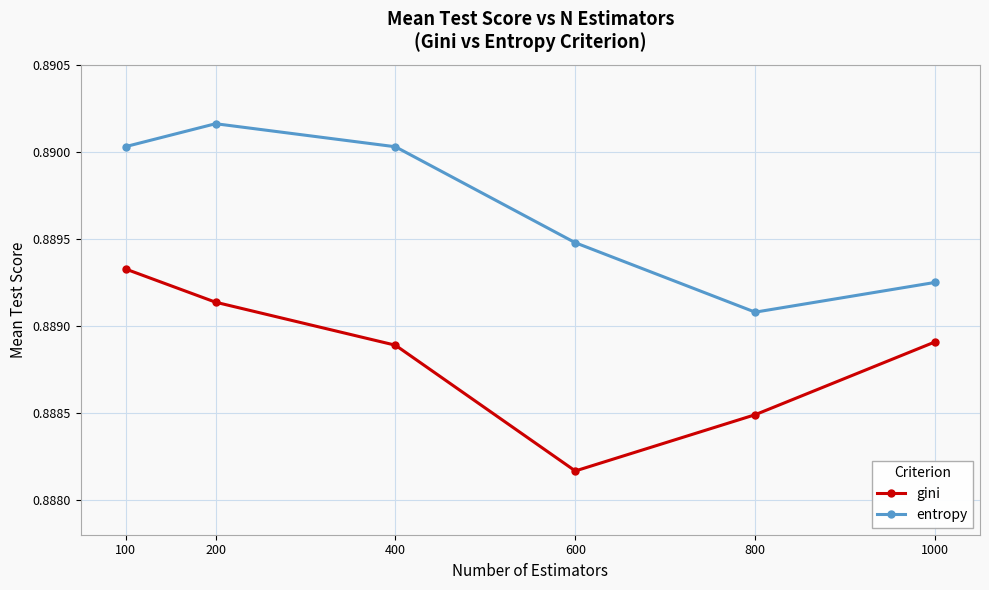

True or false: gini and entropy cross at least once.

False